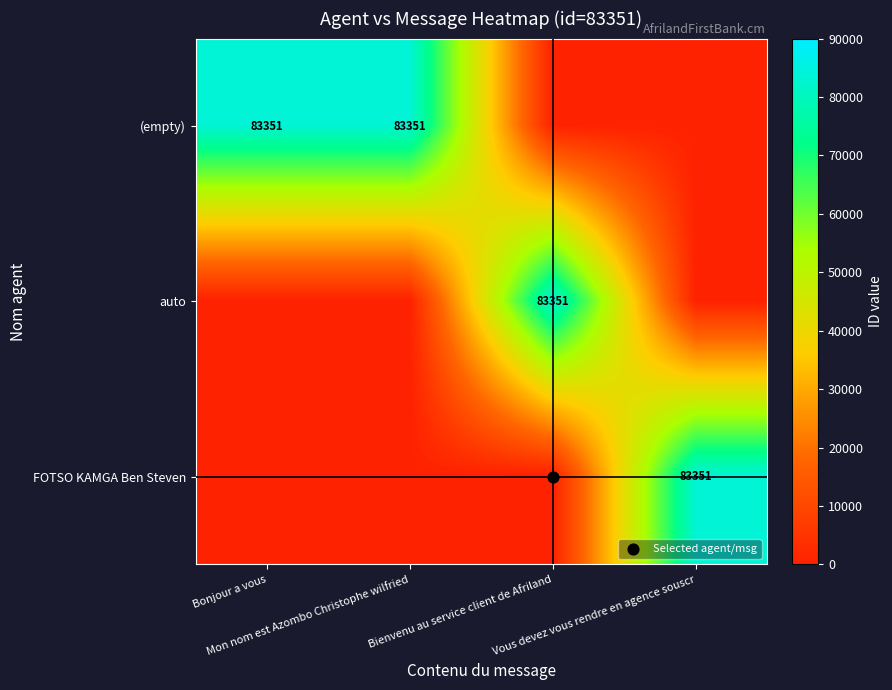

Which category has the highest value across all series?

Bonjour a vous